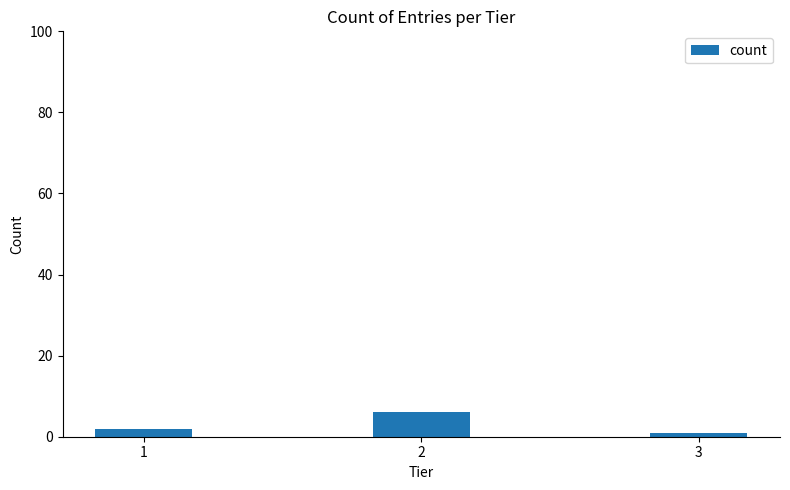

How many bars are there in total?

3